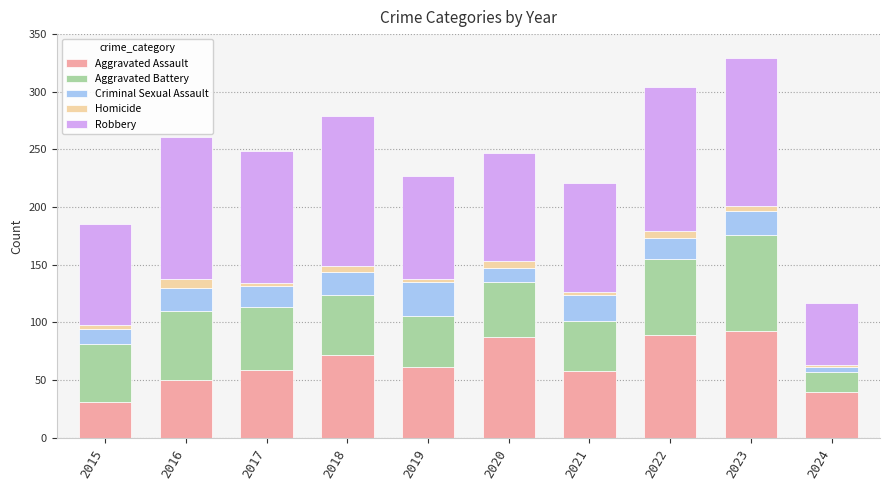

Does the chart contain any negative values?

No